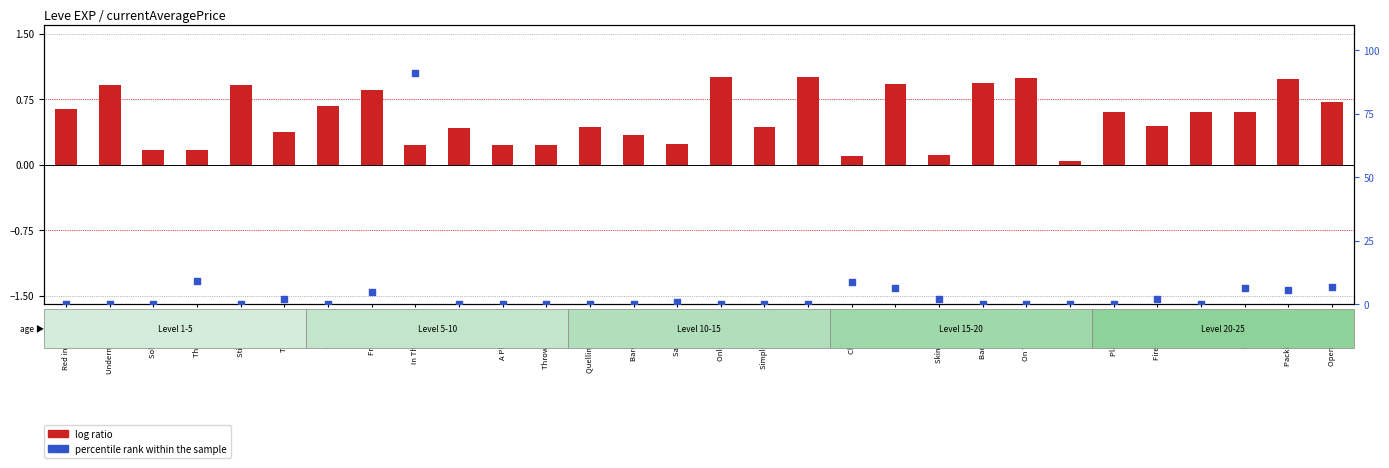

What are all the series names shown in the legend?

log ratio, percentile rank within the sample